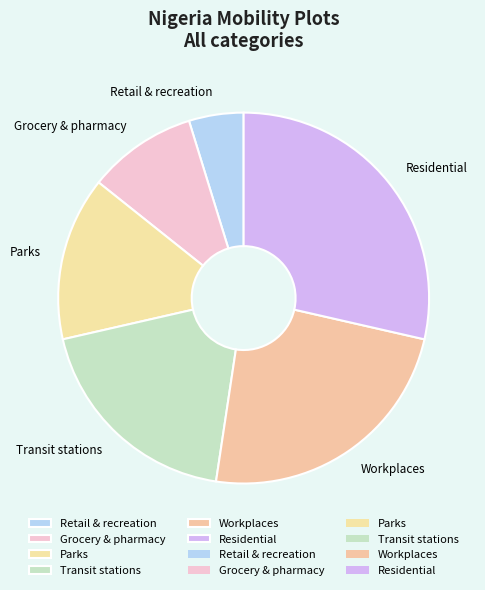

What is the largest slice in the pie chart?

Residential